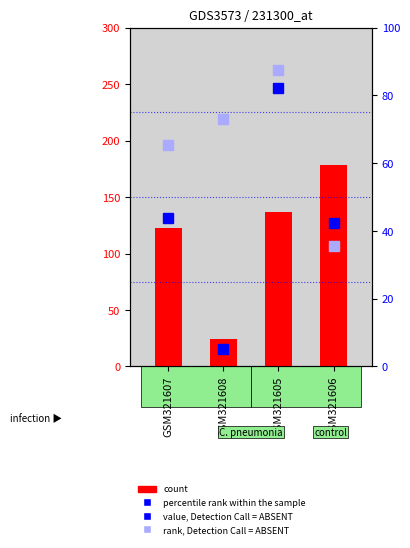

The value of count at GSM321608 is 24.0. True or false?

True